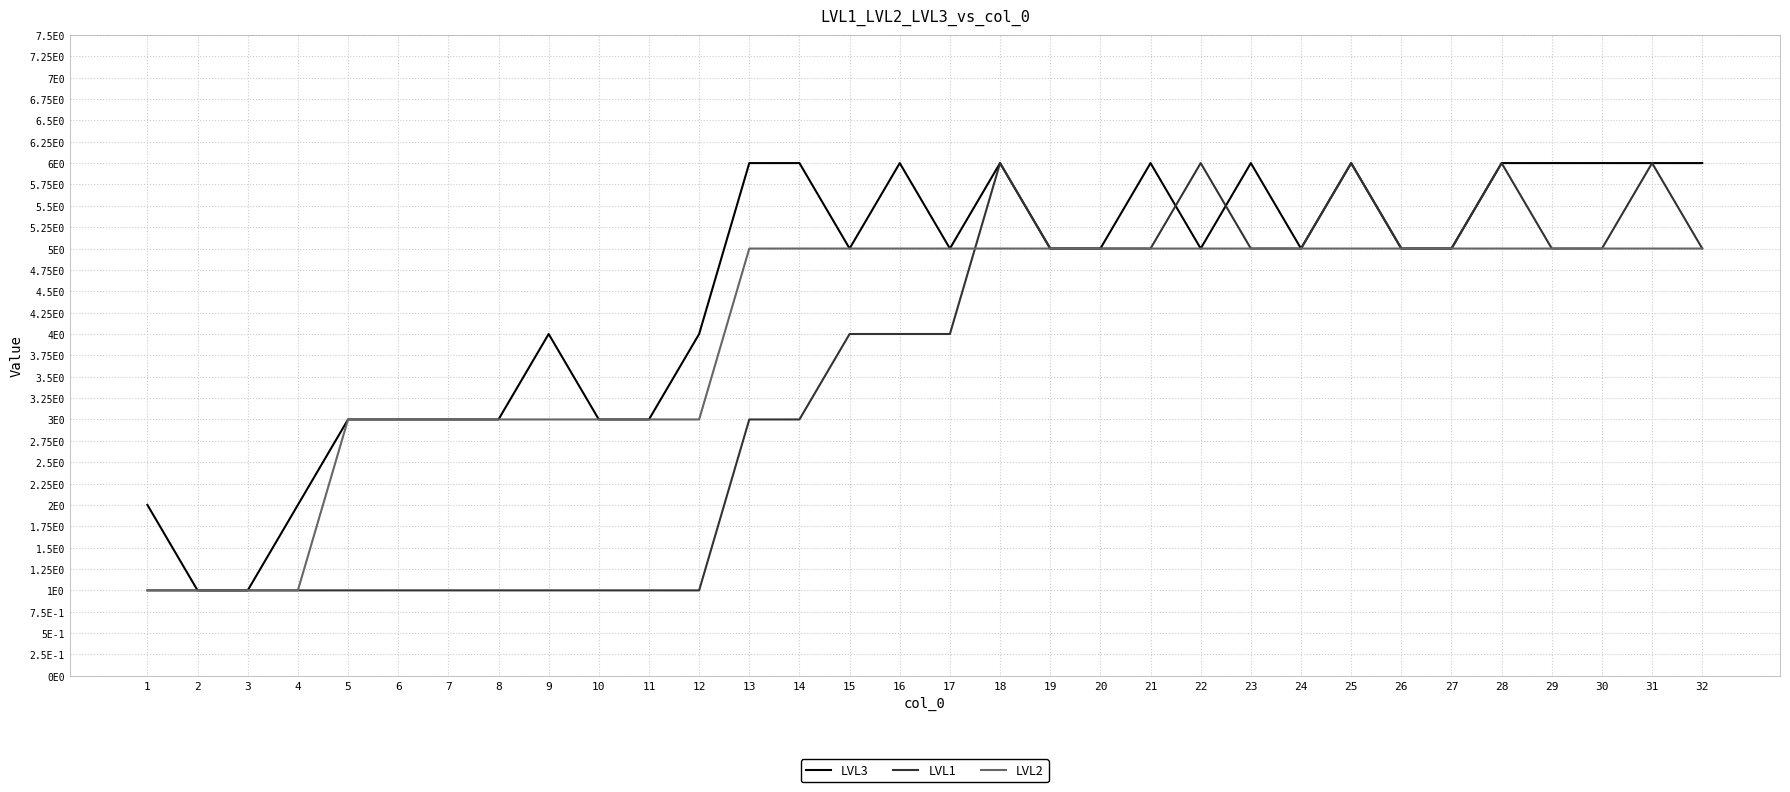

What are all the series names shown in the legend?

LVL3, LVL1, LVL2